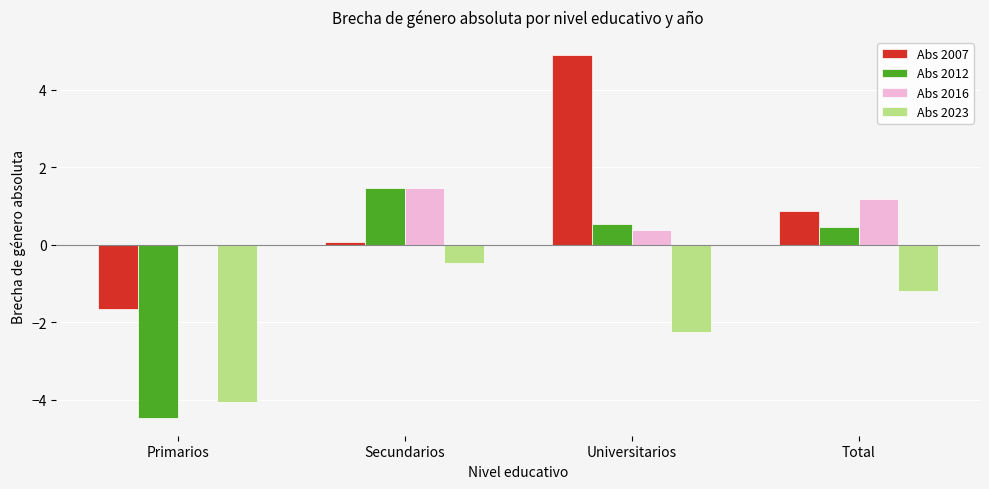

What is the total value across all series at Primarios?

-10.2